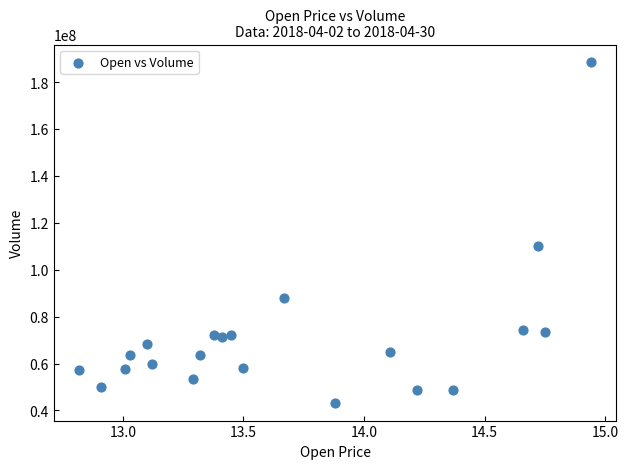

What Y value in the scatter plot is closest to 115834792?

110141573